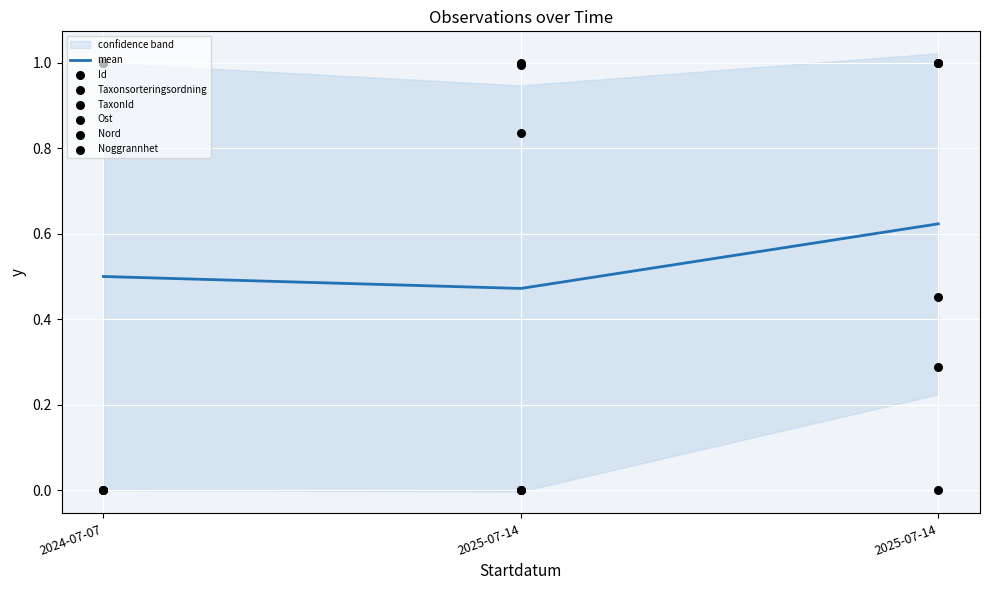

Which series contains the lowest Y value?

Id